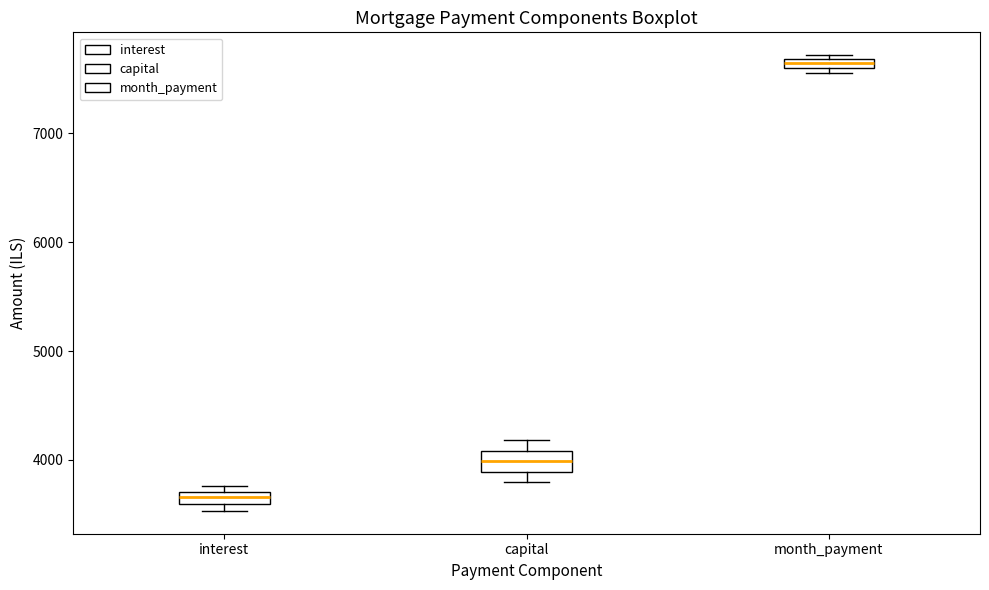

Which box has the lowest median line?

interest